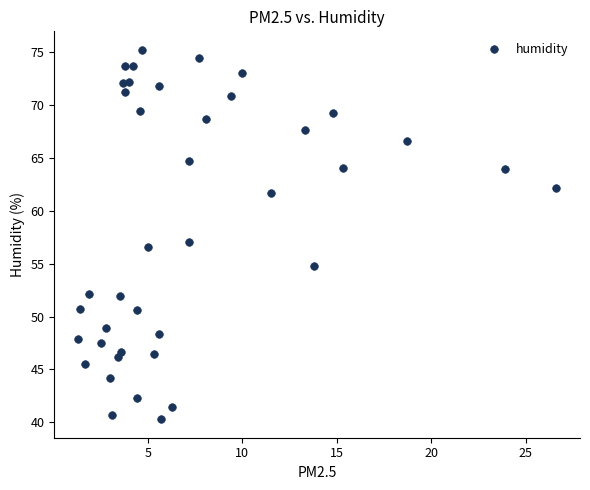

What is the range of Y values (max minus min)?

34.9